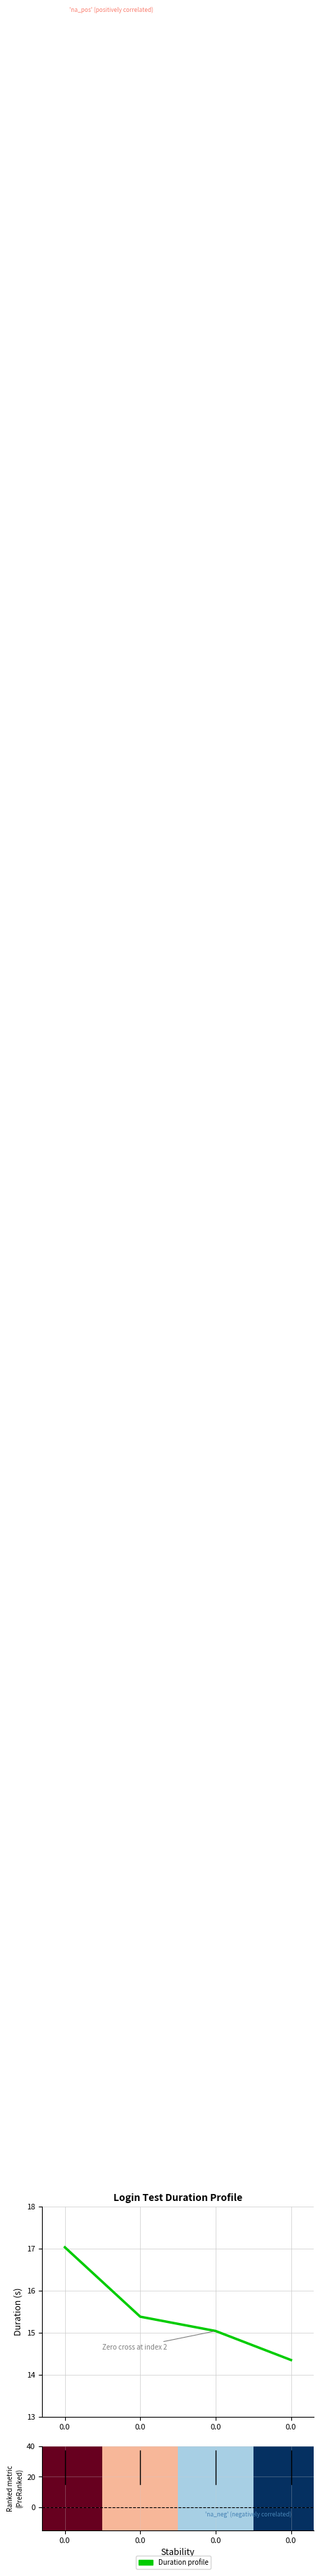

Does the chart have visible grid lines?

Yes